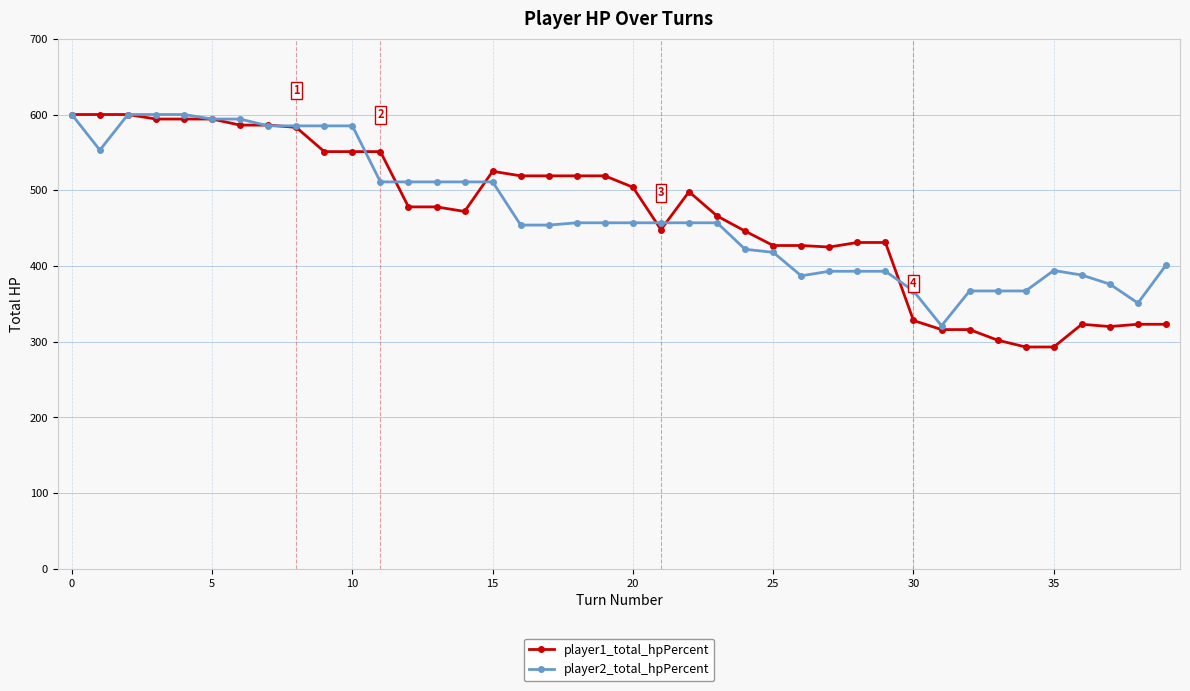

True or false: player2_total_hpPercent has more than 0 points higher than both neighbors.

True